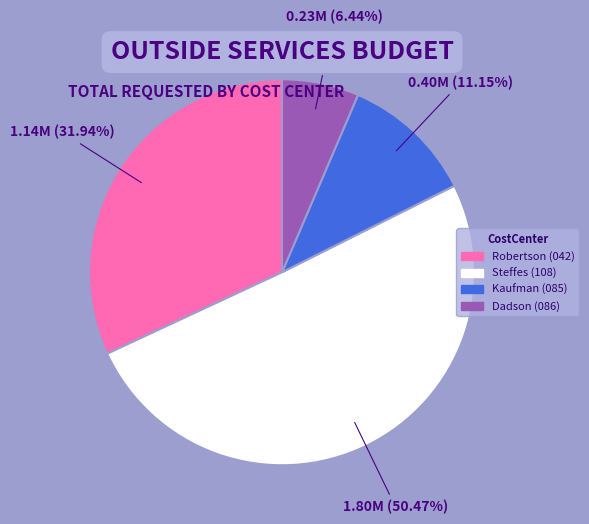

Combined, what portion of the pie is Robertson (042) and Dadson (086)?

38.4%